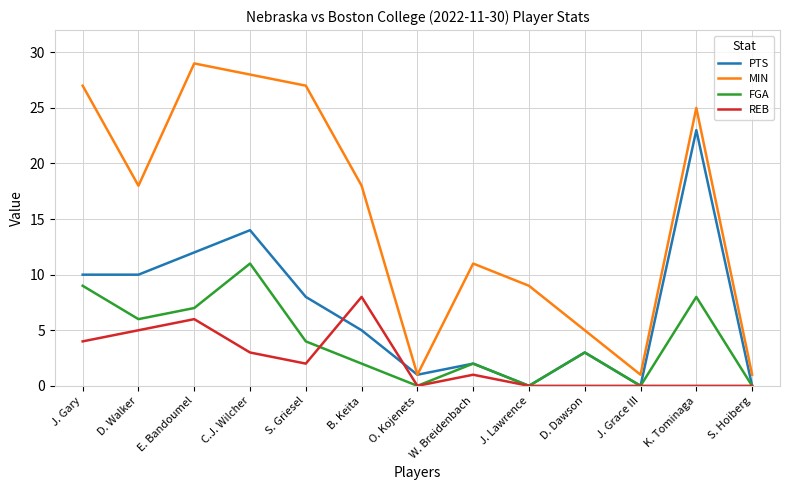

What position from the right is B. Keita?

8